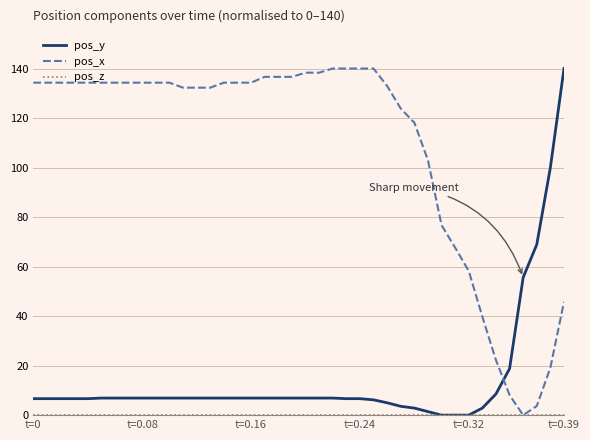

Which series has the largest total across all categories?

pos_x